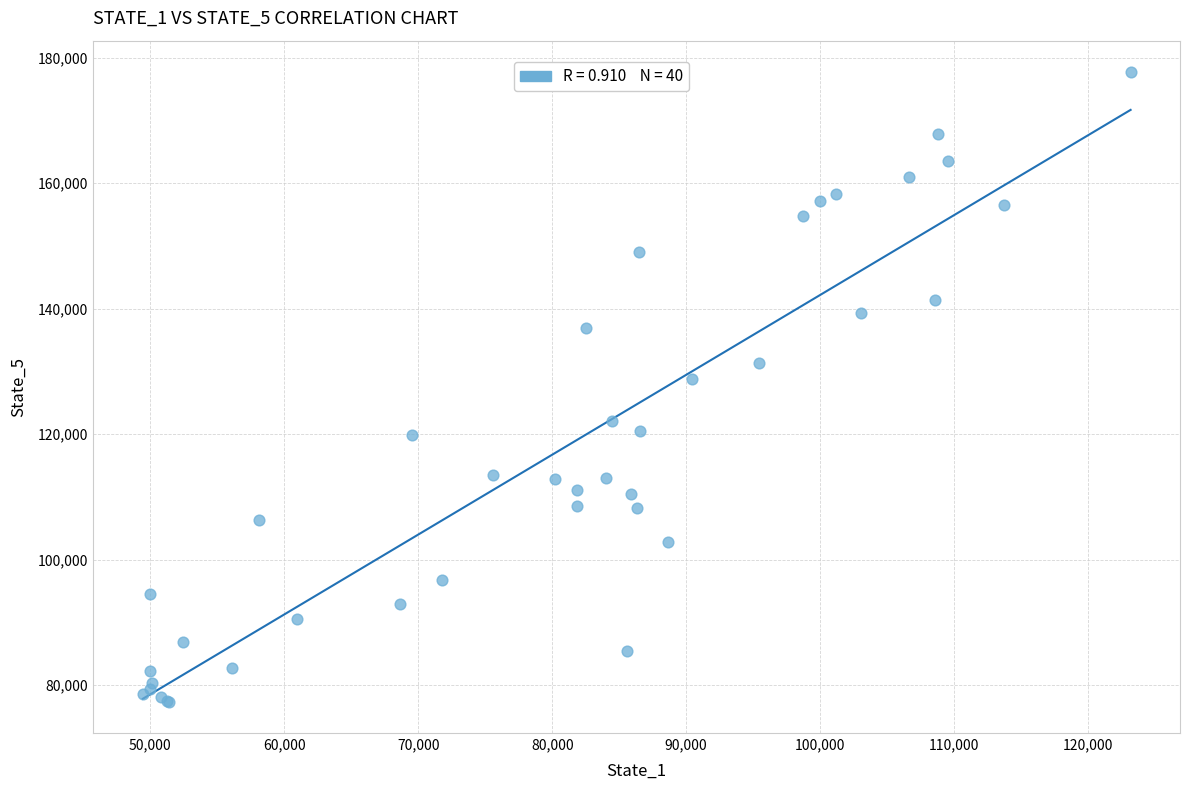

What Y value in the scatter plot is closest to 127530?

128717.4